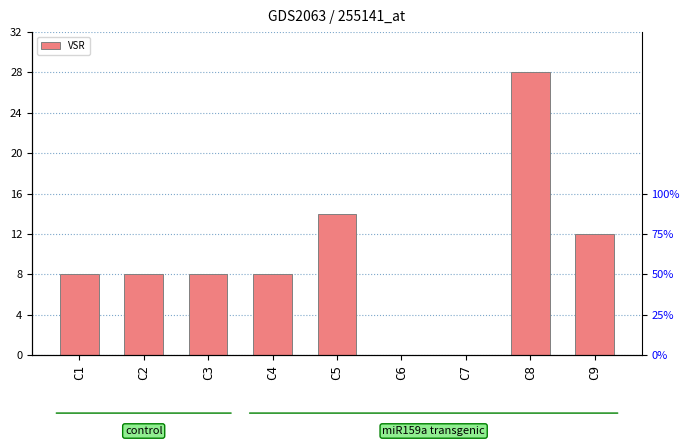

At which label is the value closest to 14?

C5